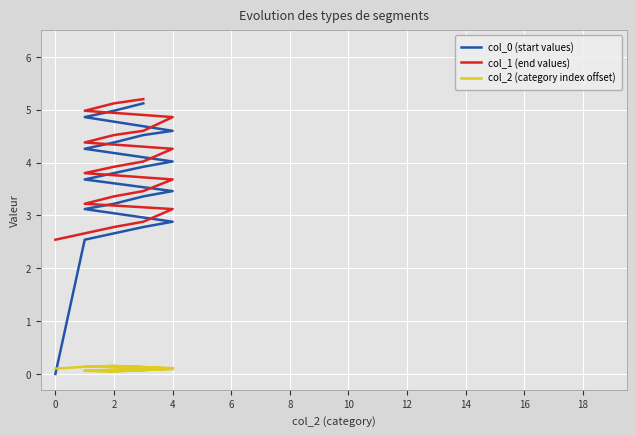

The col_1 (end values) series shows 1.5 at 13. True or false?

False